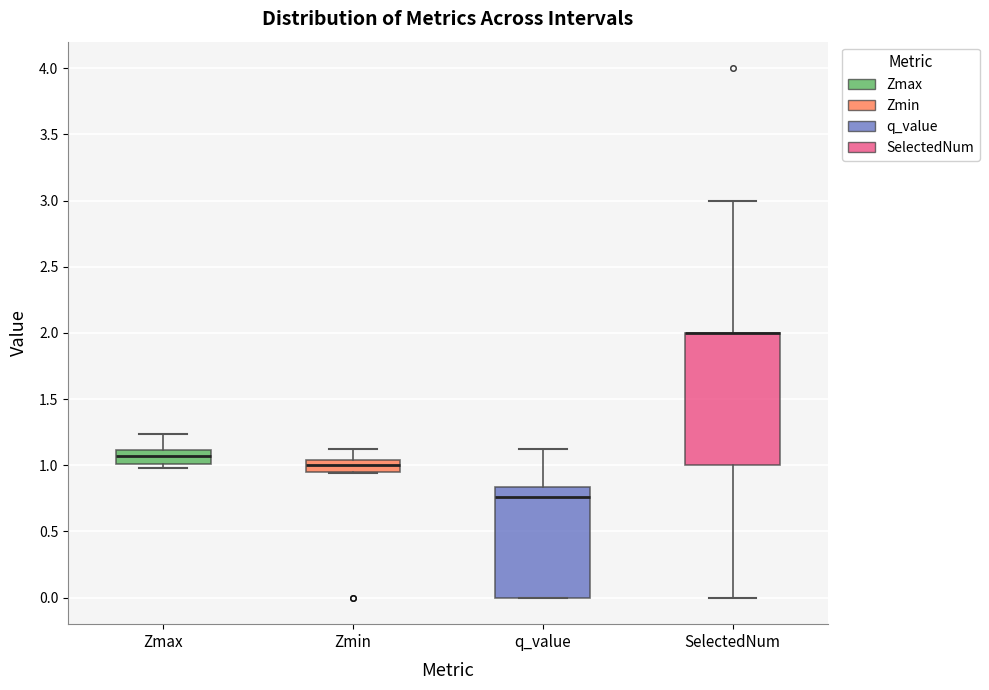

Where is the lower edge of the box for q_value on the y-axis? The values are not printed on the chart, so give them approximately, as read against the axis.

0.00